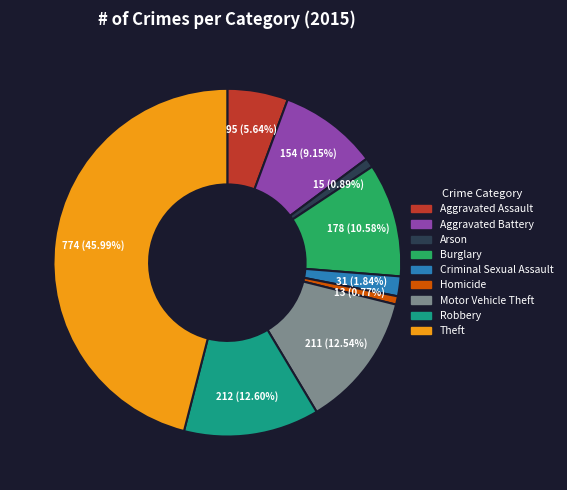

What is the ratio of the value at Motor Vehicle Theft to the value at Criminal Sexual Assault?

6.8